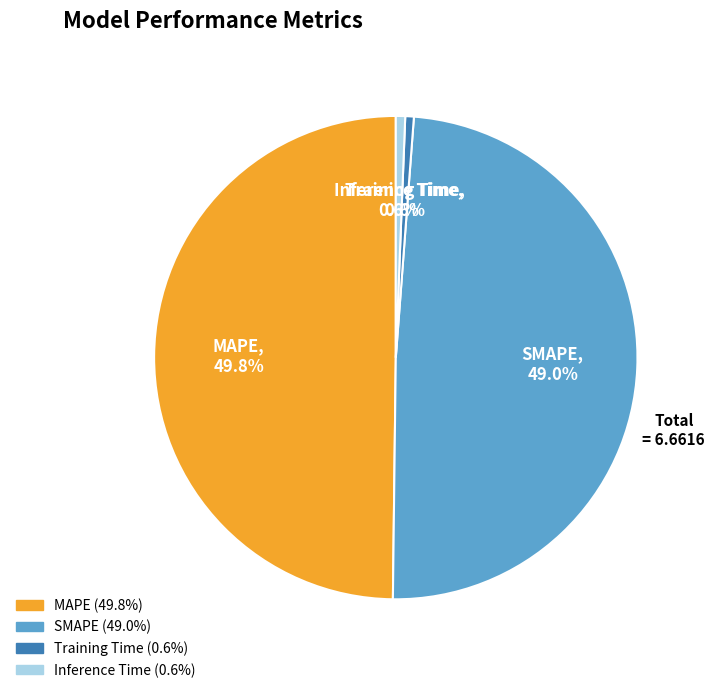

To the nearest percent, what is the difference between the MAPE and Training Time slice percentages?

49%